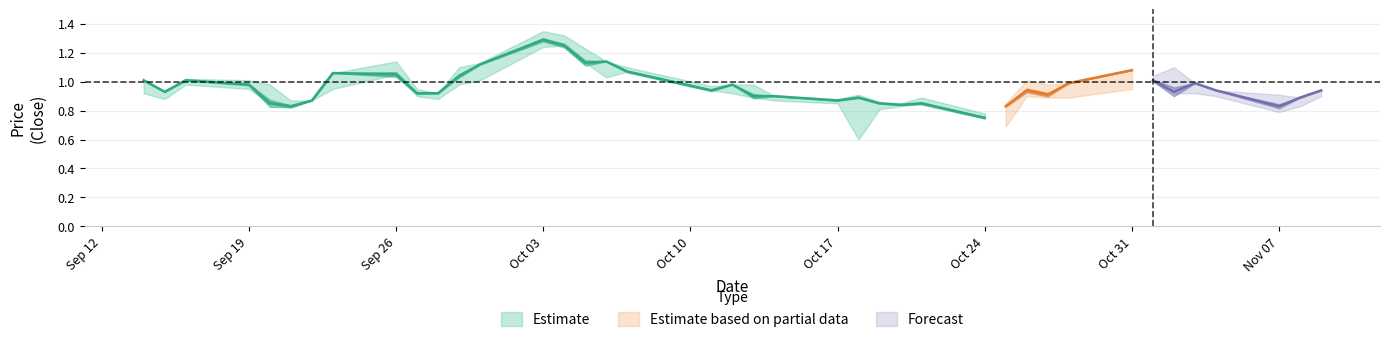

True or false: LP and CP intersect in this chart.

False